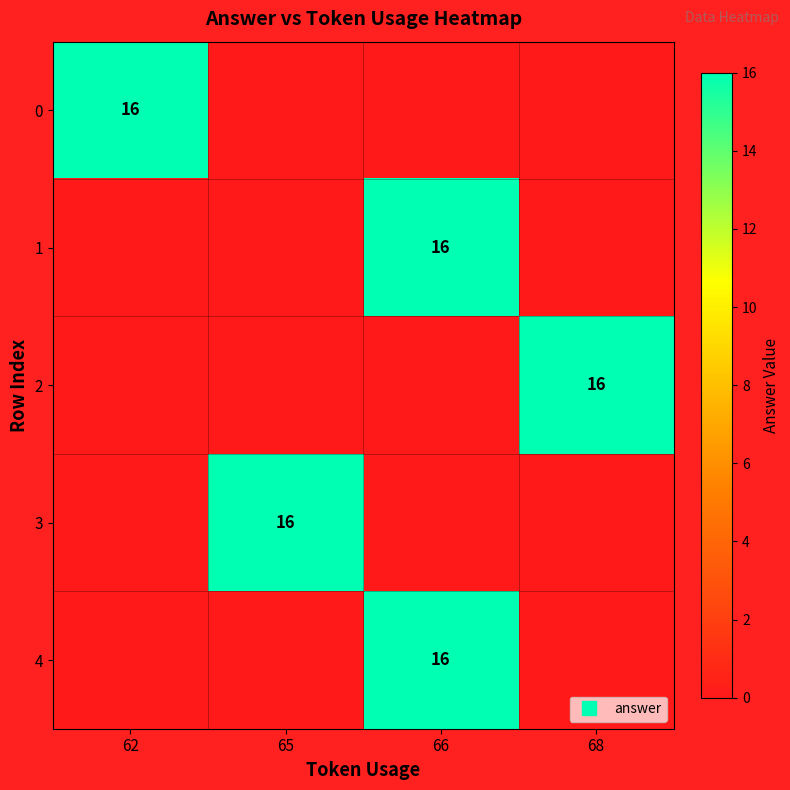

What is the difference between the highest and lowest values at 68?

16